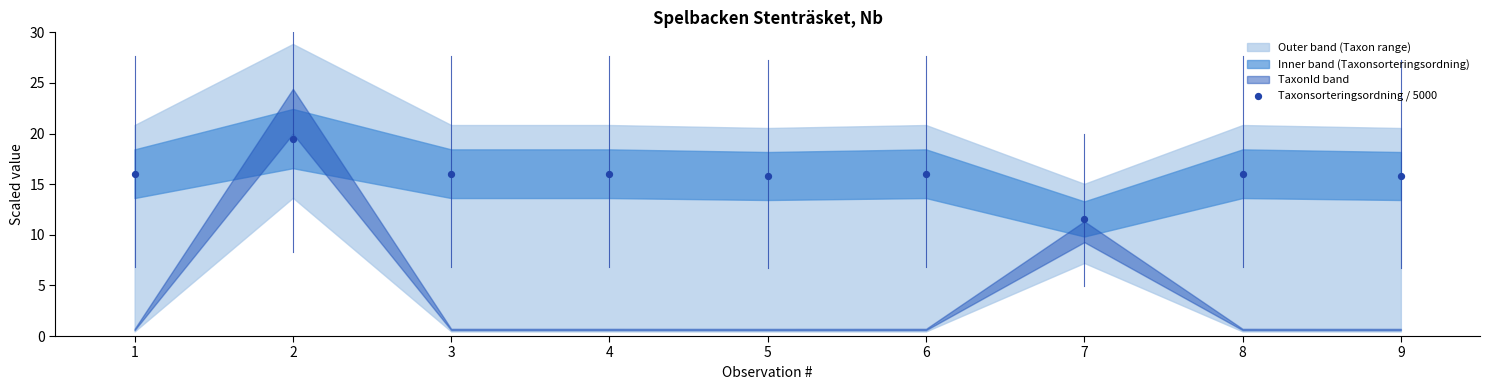

What is the range of X values (max minus min)?

8.0